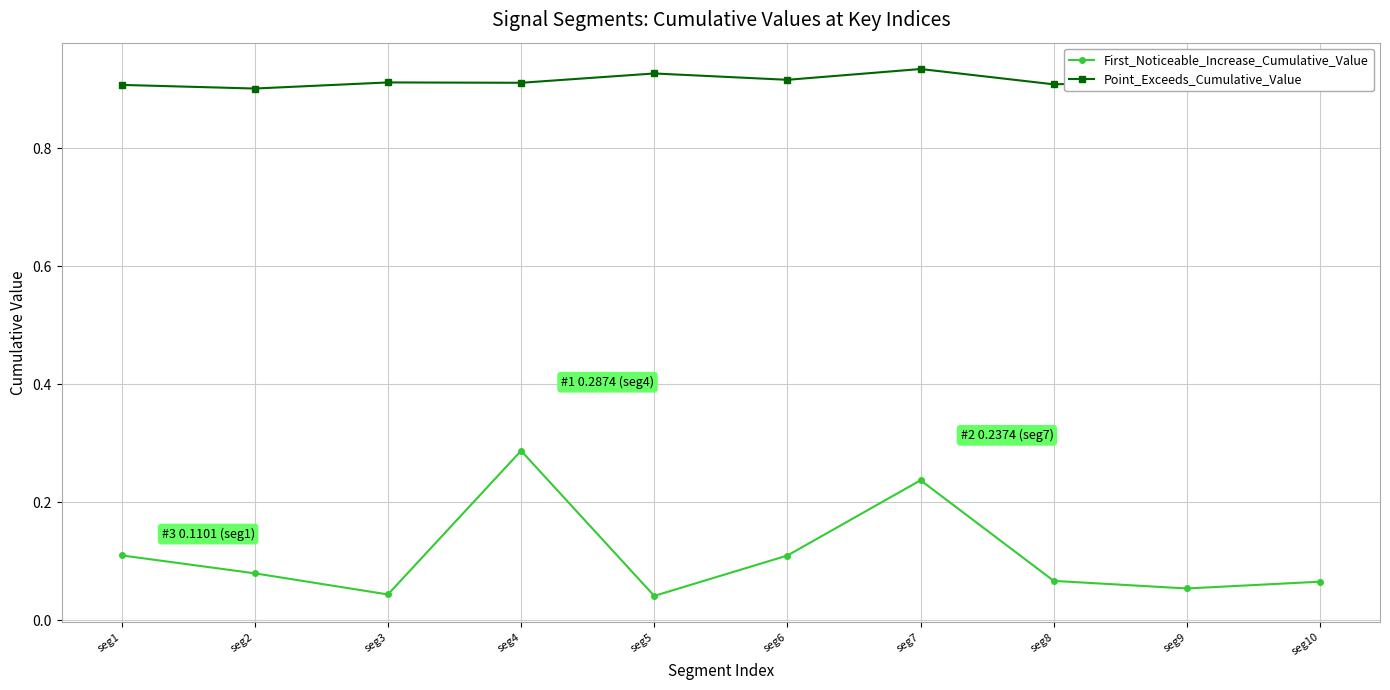

True or false: First_Noticeable_Increase_Cumulative_Value has a value of 0.0 at seg10.

False